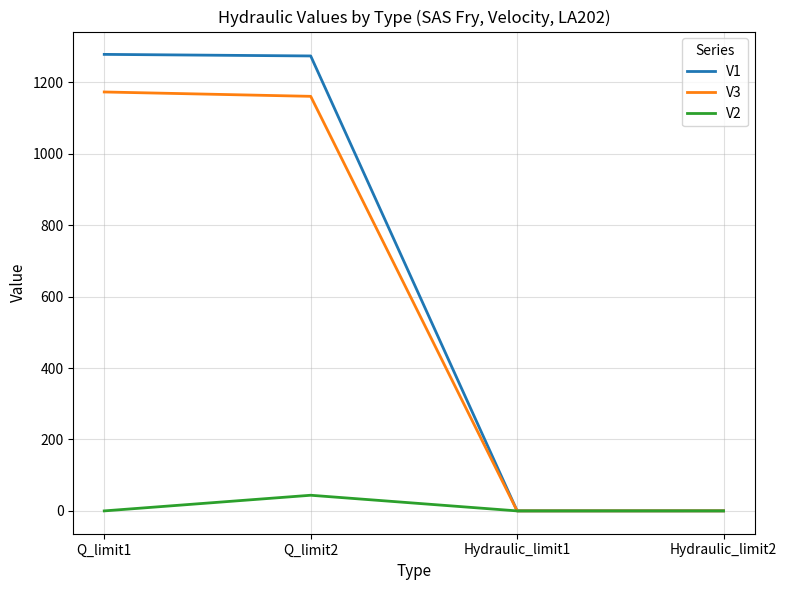

List the series in order of their peak value, highest first.

V1, V3, V2